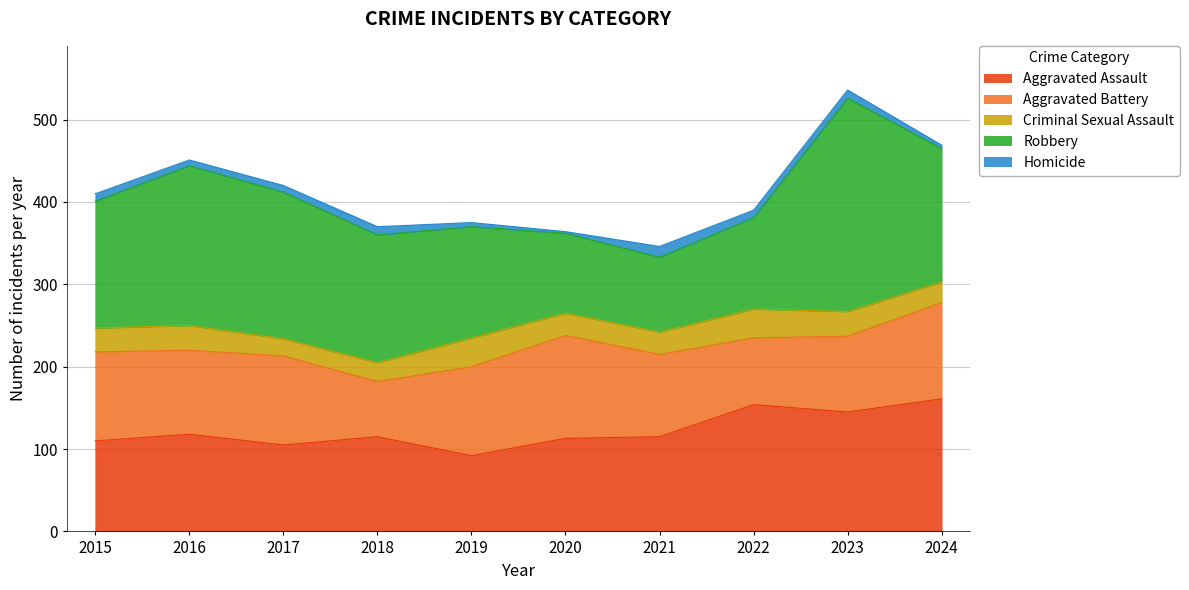

Is the value of Aggravated Battery at 2022 greater than the value of Robbery at 2015?

No